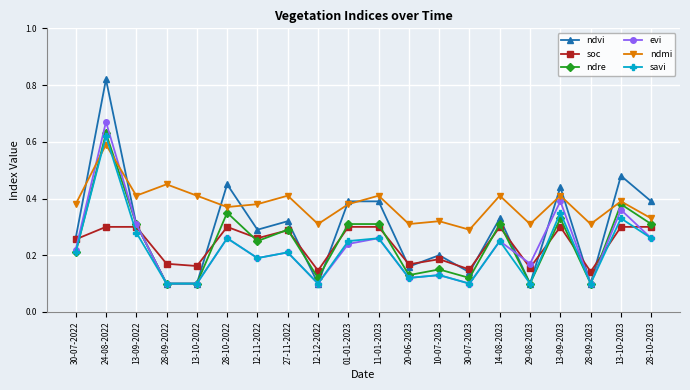

Where is the first local minimum for ndmi?

13-09-2022